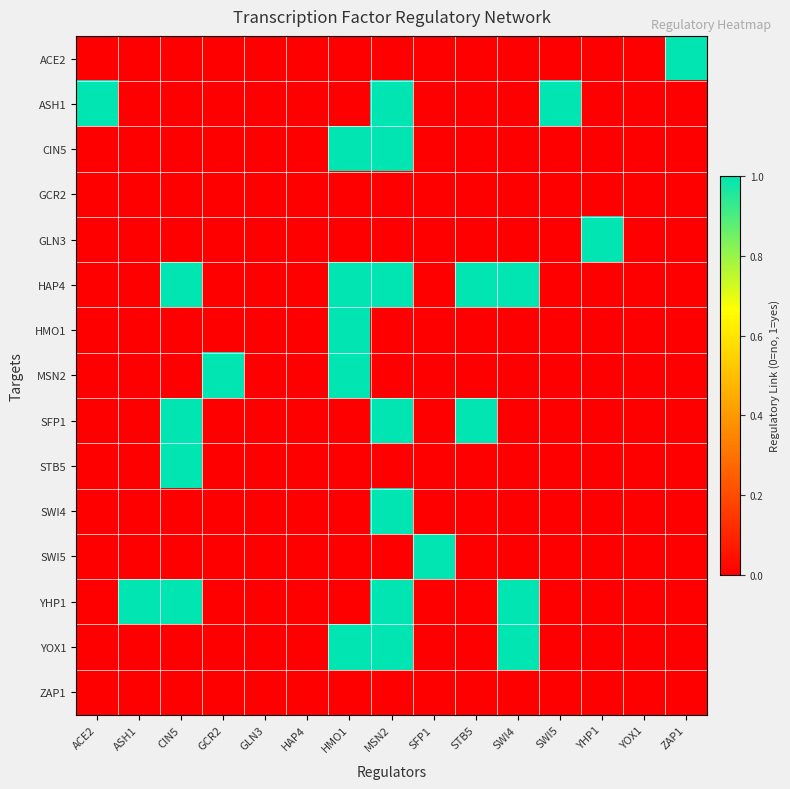

Which label corresponds to the smallest value in the chart?

ACE2